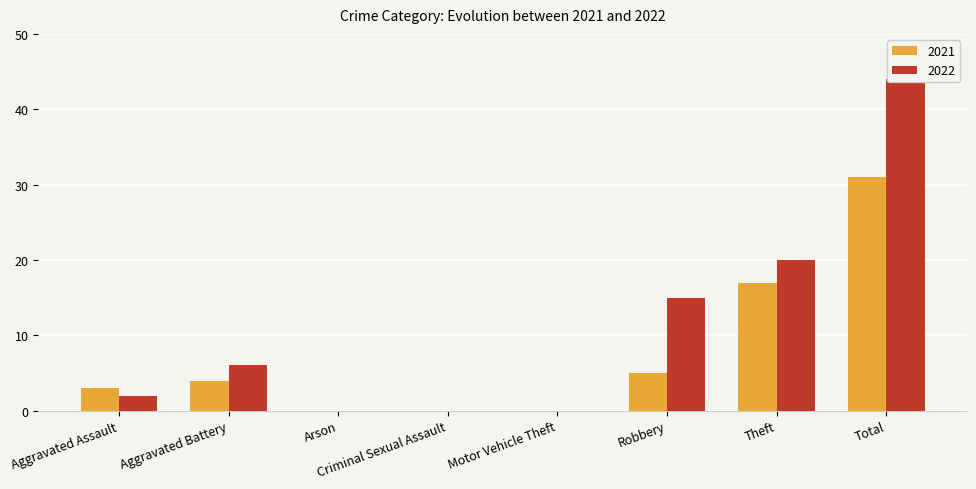

What is the label of the 1st bar from the right?

Total